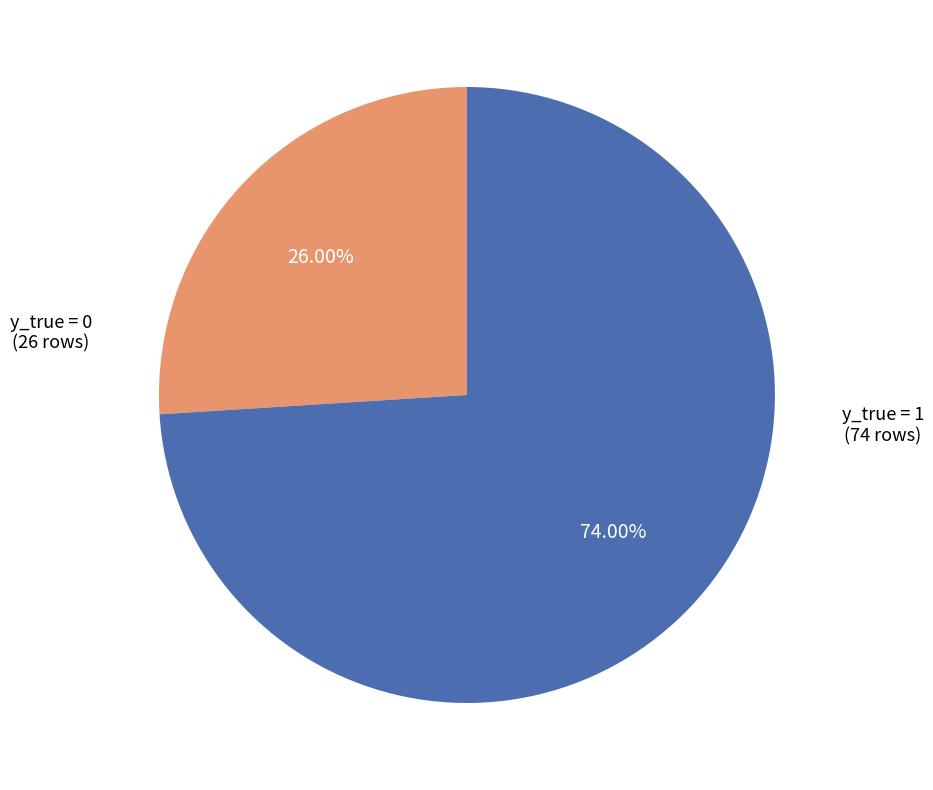

How many segments does this pie chart have?

2